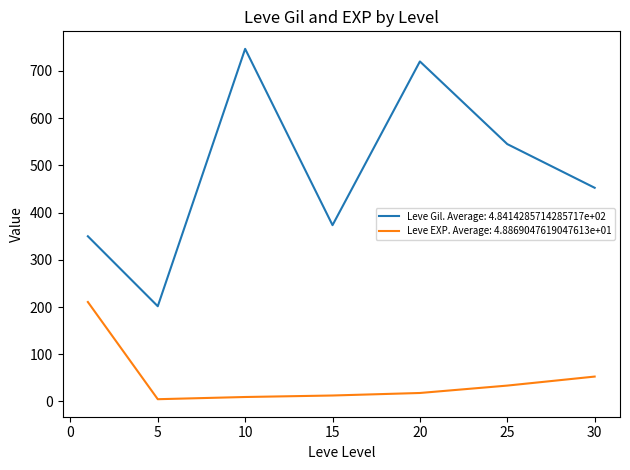

Which series has the largest range (max minus min)?

Leve Gil. Average: 4.8414285714285717e+02